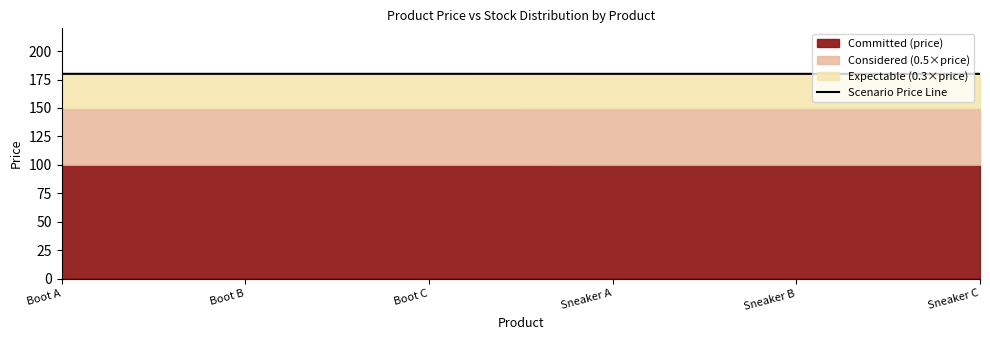

True or false: the data has more than 1 interior local peaks.

False